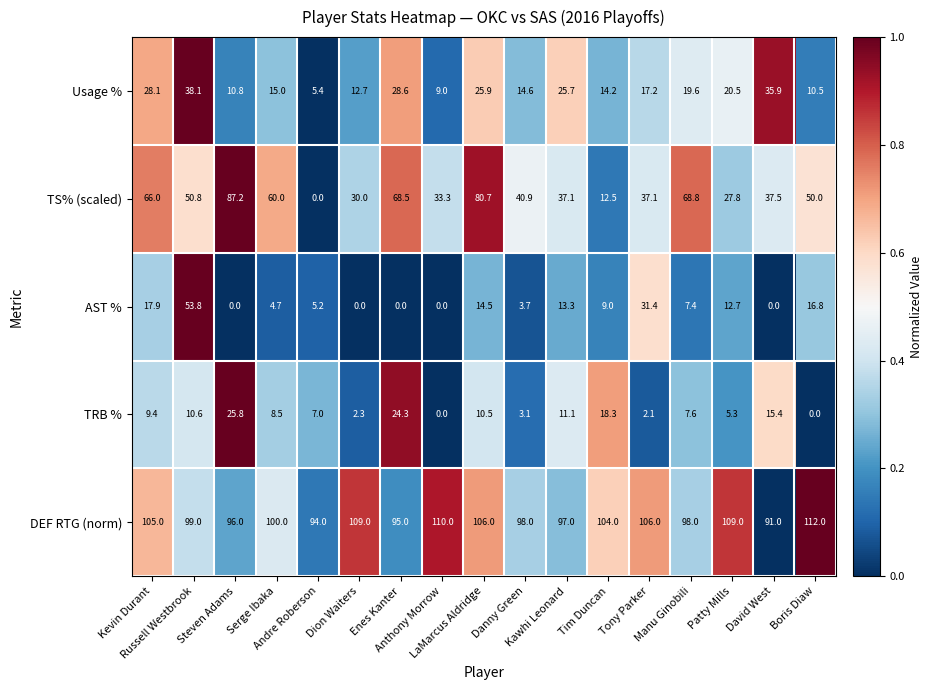

What is the difference between the maximum and minimum values in the TRB % series?

25.8